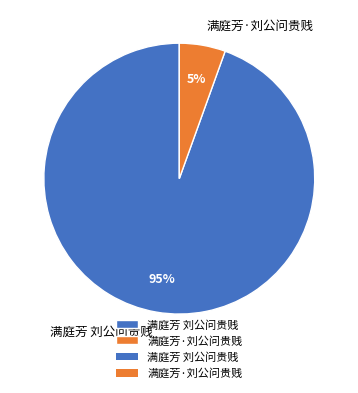

Combined, do 满庭芳·刘公问贵贱 and 满庭芳 刘公问贵贱 account for over 50%?

Yes